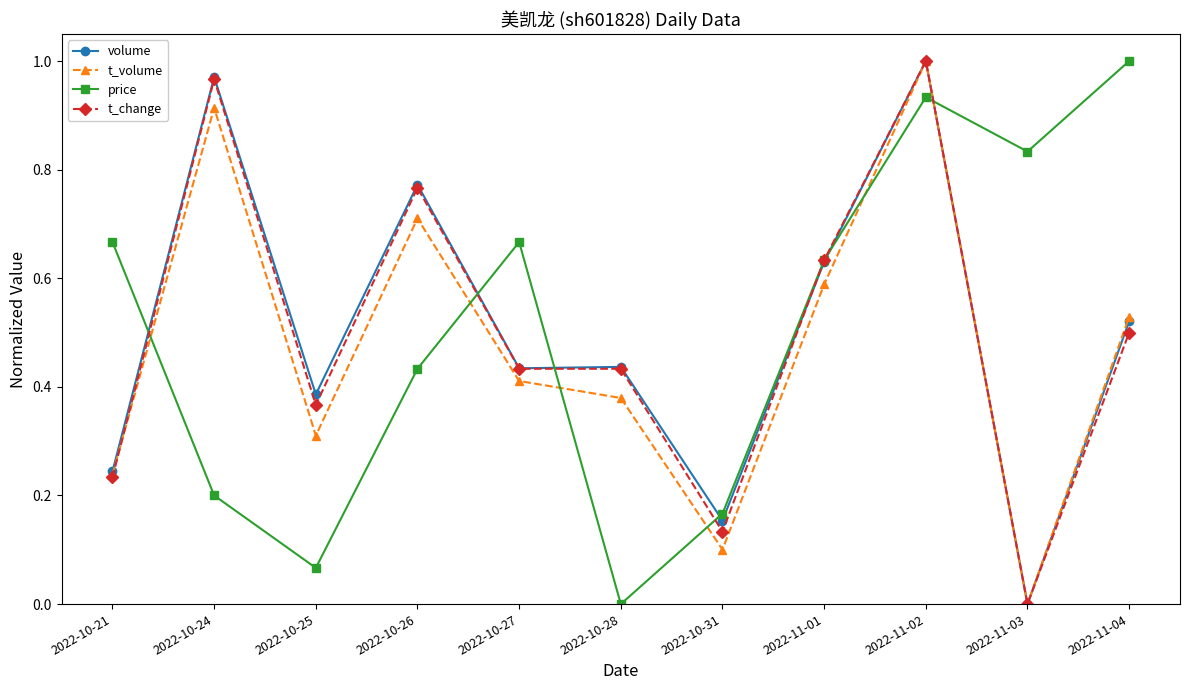

The value of price at 2022-10-28 is 0.4. True or false?

False